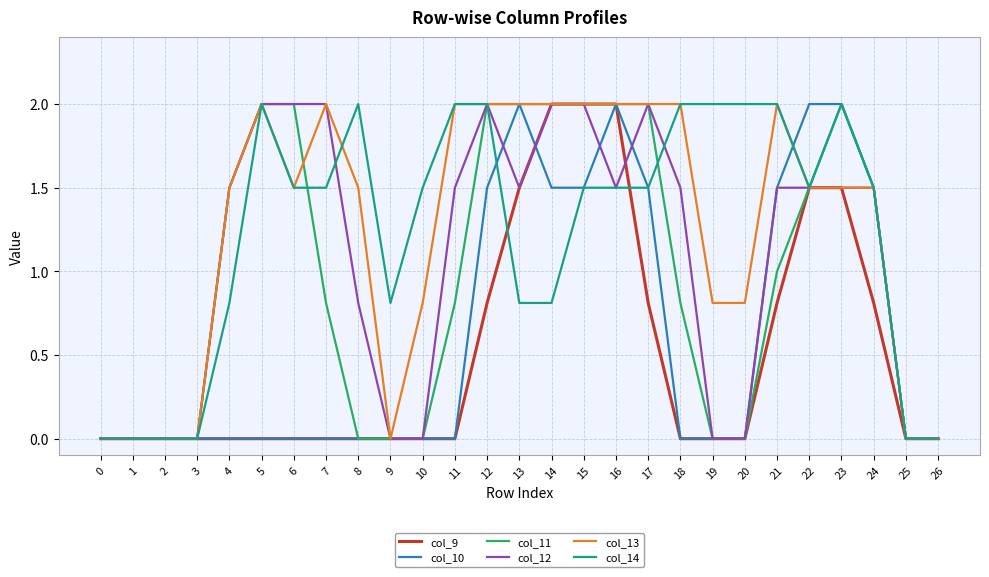

What is the difference between the maximum and minimum values in the col_14 series?

2.0